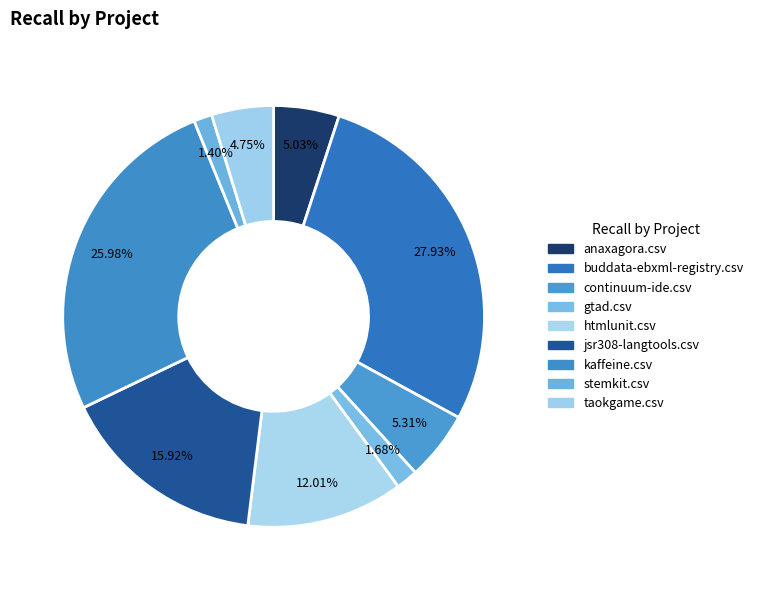

Which category has the smallest portion of the pie?

stemkit.csv